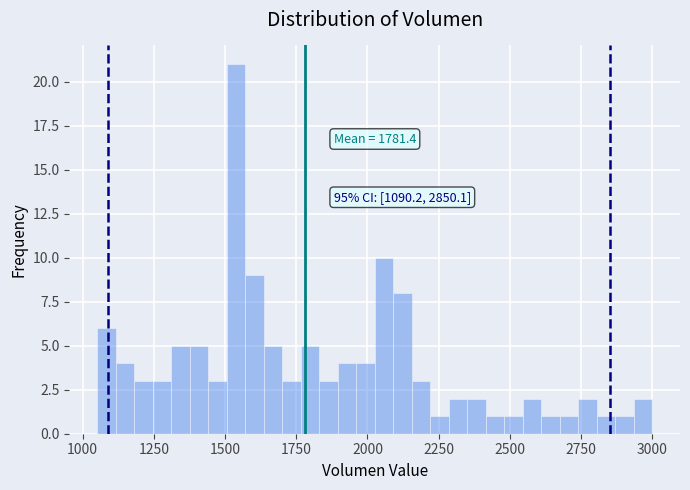

Around what value on the x-axis is the tallest bar? Give the approximate position of its centre, as read against the axis.

1550